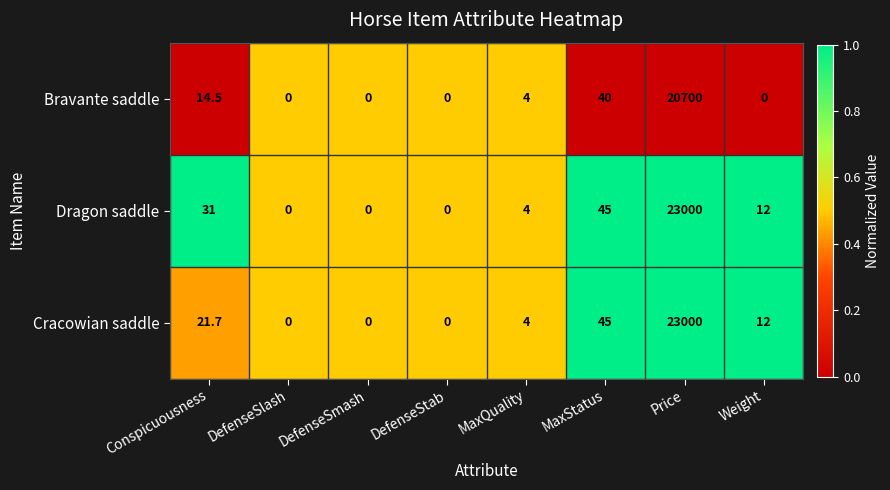

What is the difference between the second highest and minimum values in the Bravante saddle series?

40.0